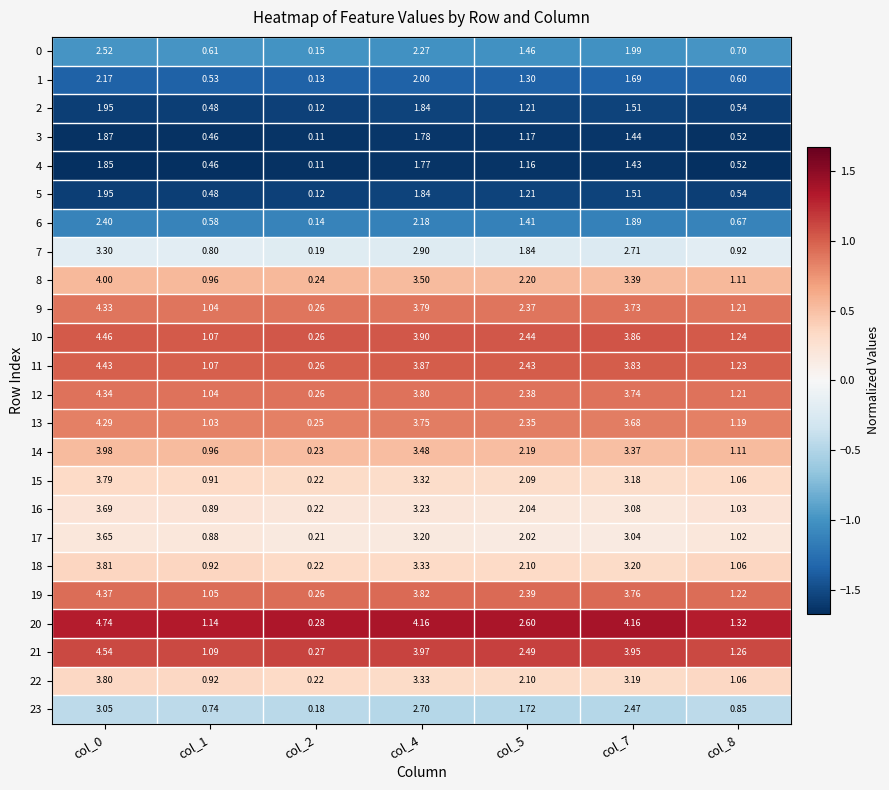

Is the value of 14 at col_7 greater than the value of 6 at col_7?

Yes